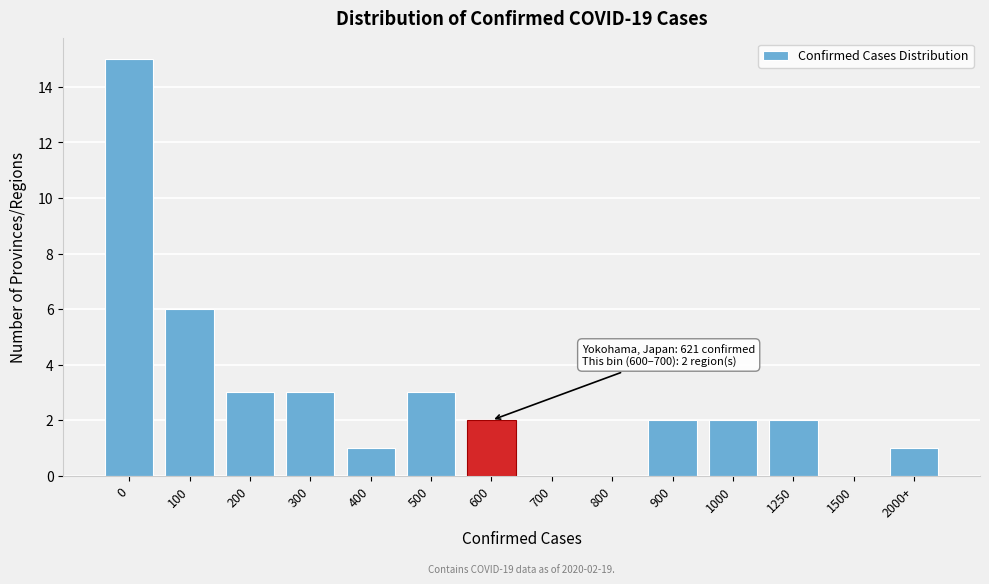

Reading left to right, transcribe all the data shown in this chart.

0=15	100=6	200=3	300=3	400=1	500=3	600=2	700=0	800=0	900=2	1000=2	1250=2	1500=0	2000+=1